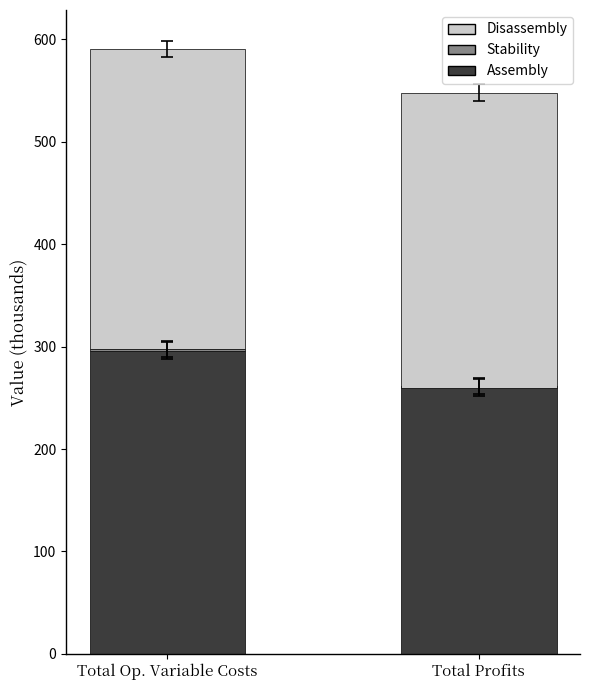

List the series in order of their peak value, highest first.

Assembly, Disassembly, Stability